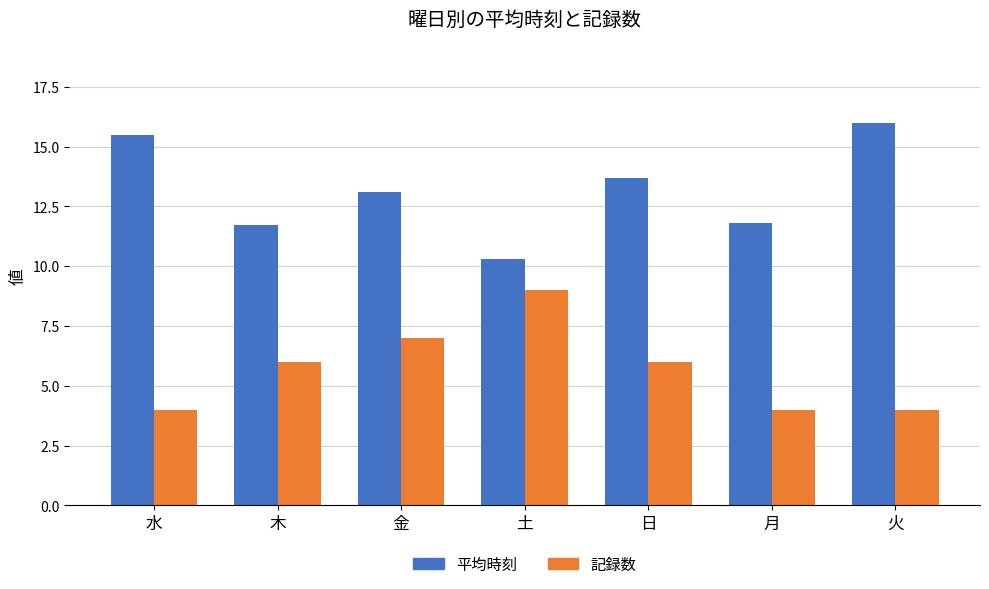

Reading right to left, extract all data points from this chart.

平均時刻: 16.0	11.8	13.7	10.3	13.1	11.7	15.5
記録数: 4.0	4.0	6.0	9.0	7.0	6.0	4.0